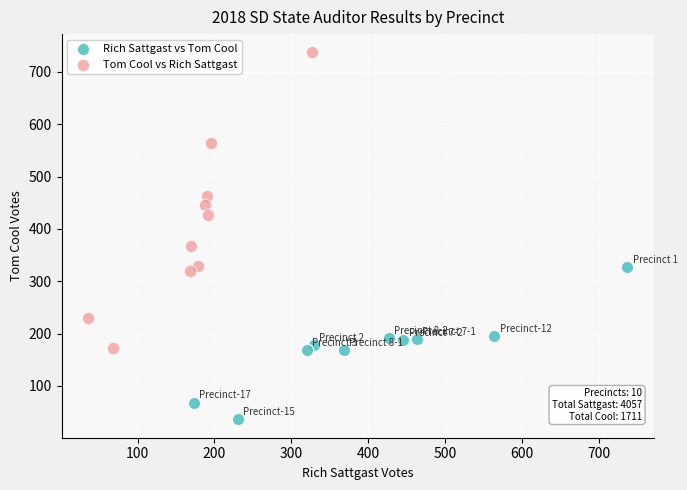

Which series contains the lowest Y value?

Rich Sattgast vs Tom Cool